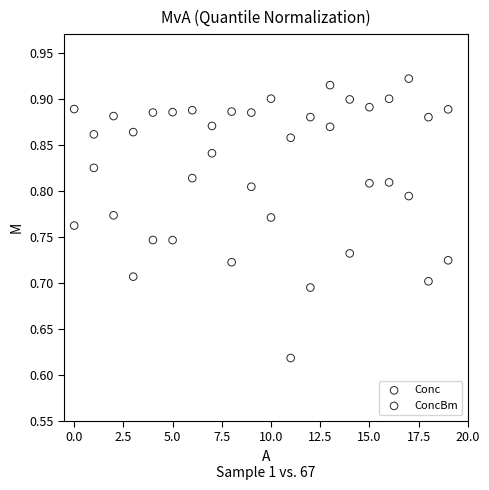

Which series reaches the minimum Y coordinate?

ConcBm